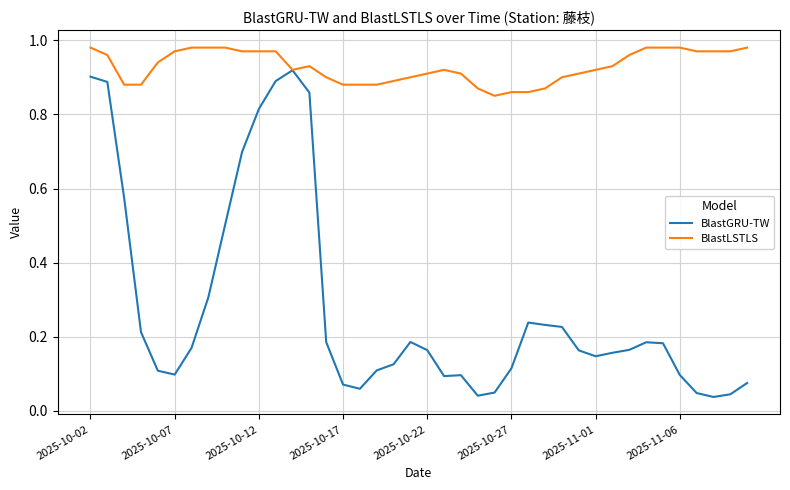

Which series has the largest total across all categories?

BlastLSTLS